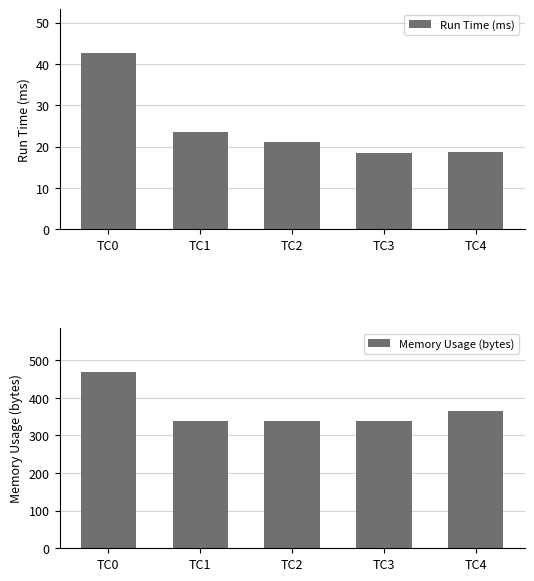

Rank the series by their maximum value, from lowest to highest.

Run Time (ms), Memory Usage (bytes)